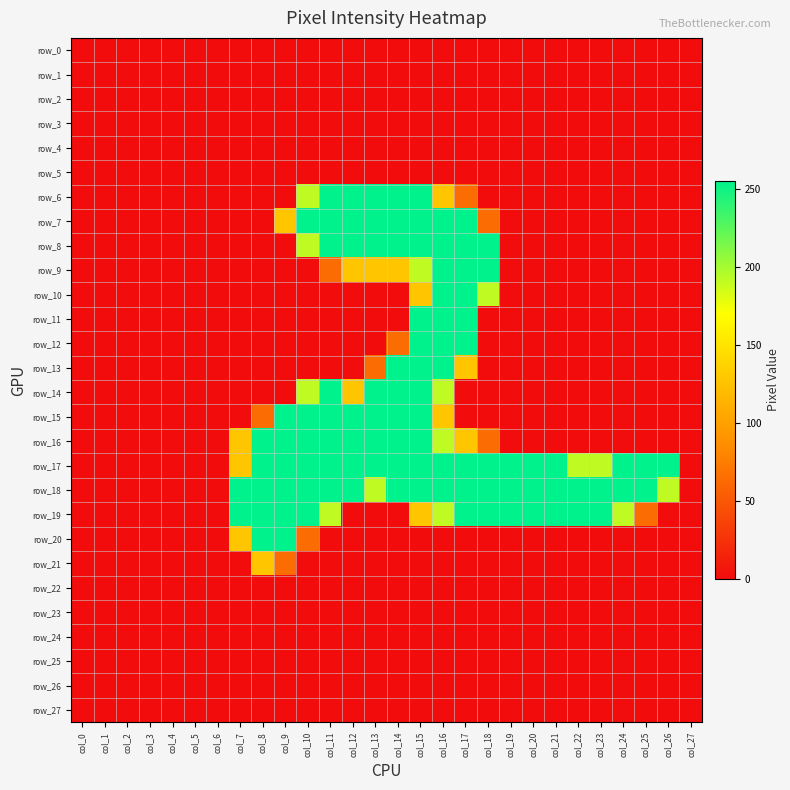

Which series has the largest range (max minus min)?

row_6